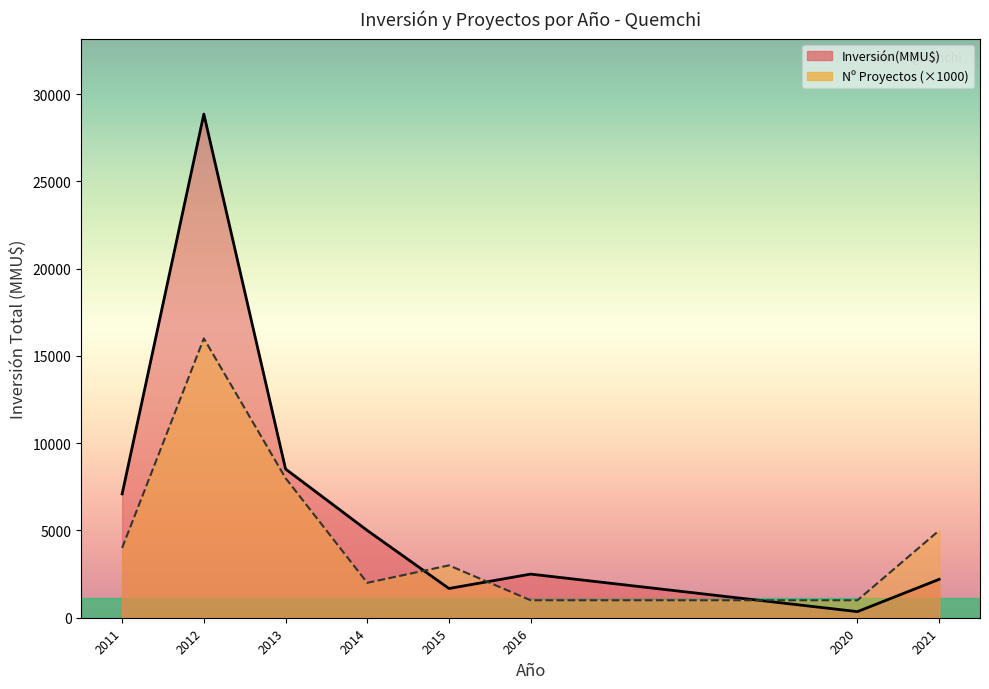

How many values in the Inversión(MMU$) line series exceed 5000?

3